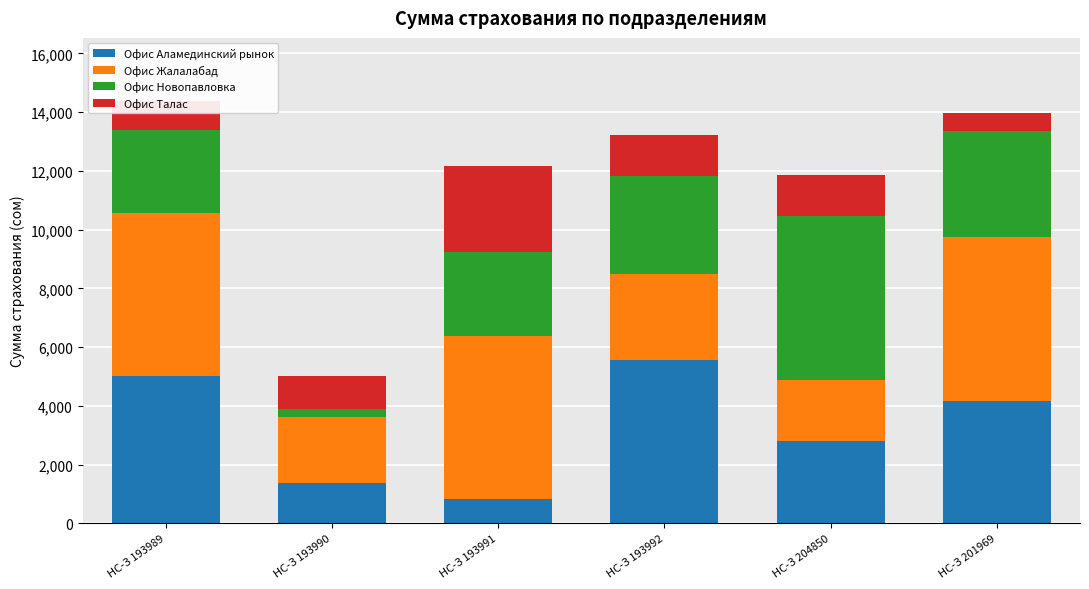

At which label does Офис Аламединский рынок reach its peak?

НС-З 193992